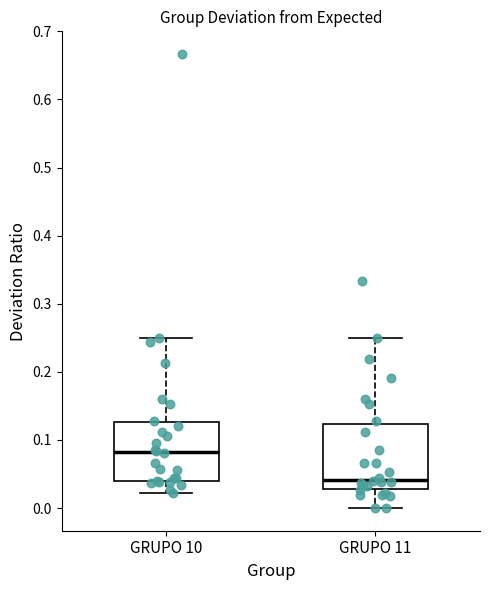

Where does the upper whisker of the box for GRUPO 11 end on the y-axis? The values are not printed on the chart, so give them approximately, as read against the axis.

0.25